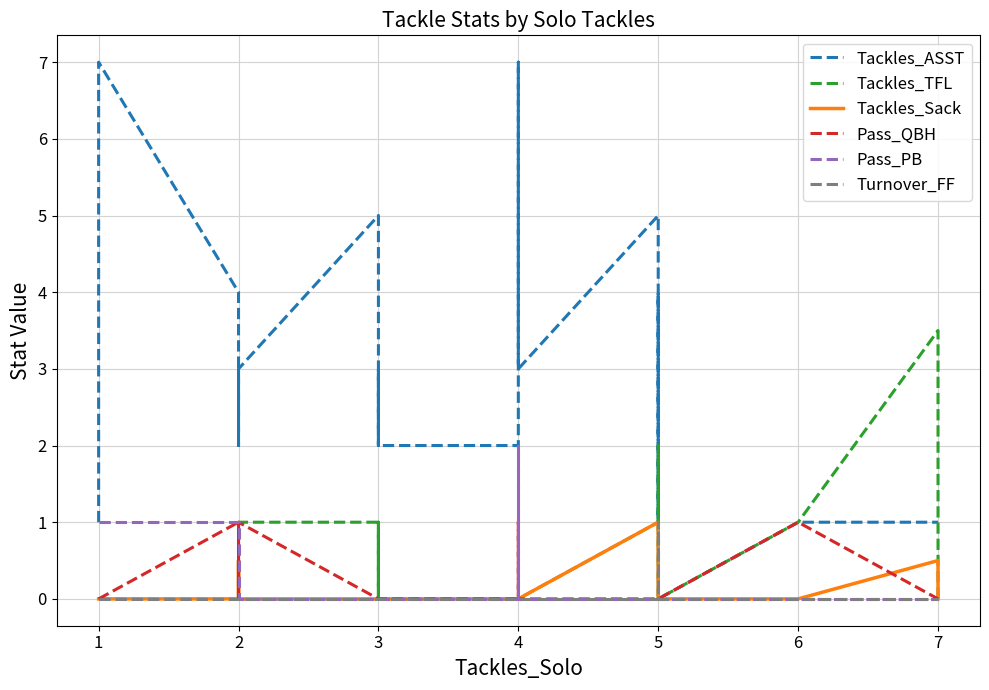

Is it true that Pass_PB equals 0.7 at 2?

False